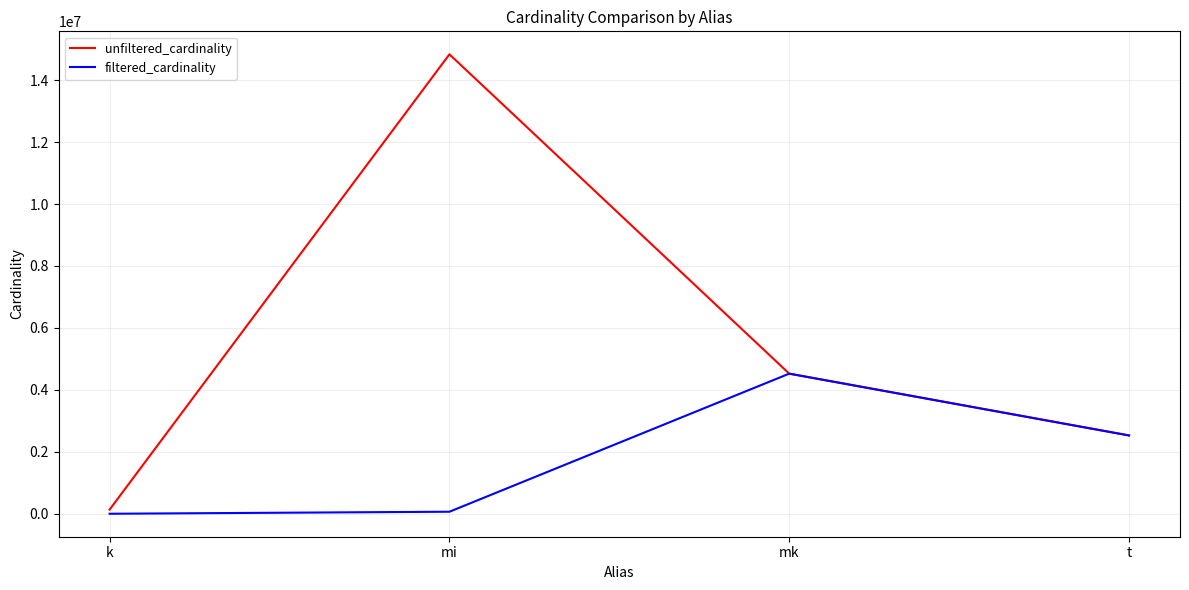

Count the number of categories in the chart.

4